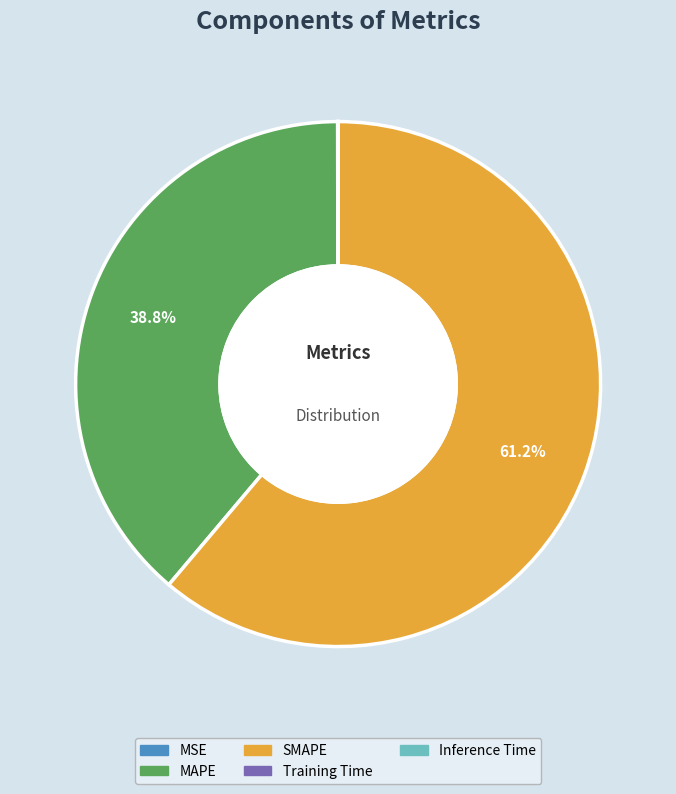

To the nearest percent, what is the average slice percentage?

20%